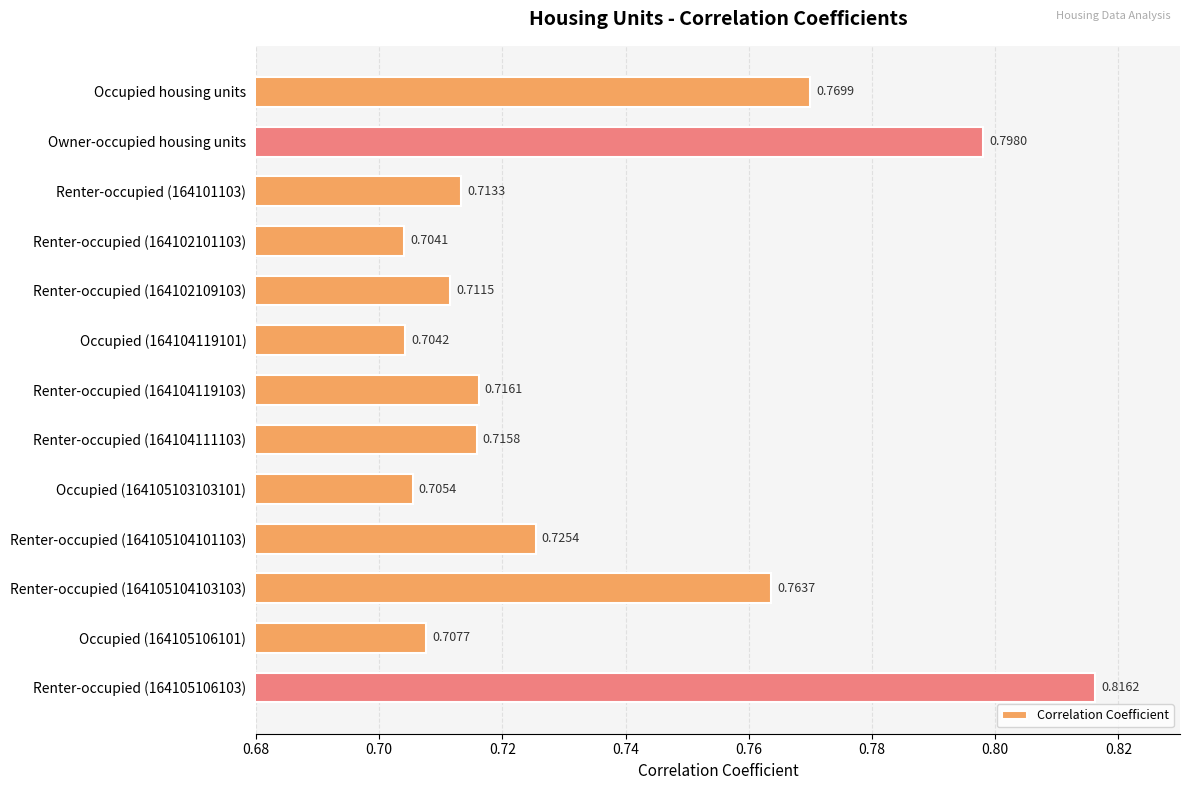

What is the label of the 2nd bar from the top?

Owner-occupied housing units